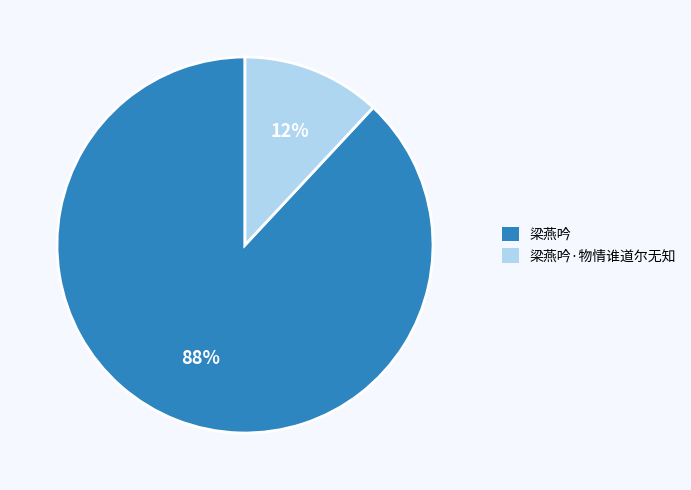

Combined, do 梁燕吟 and 梁燕吟·物情谁道尔无知 account for over 50%?

Yes